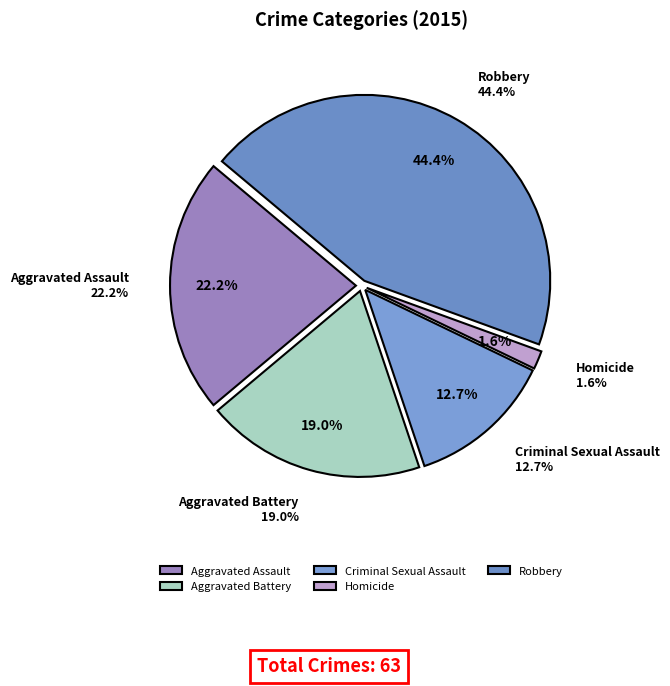

Approximately how many times larger is the value at Aggravated Assault compared to Robbery?

0.5